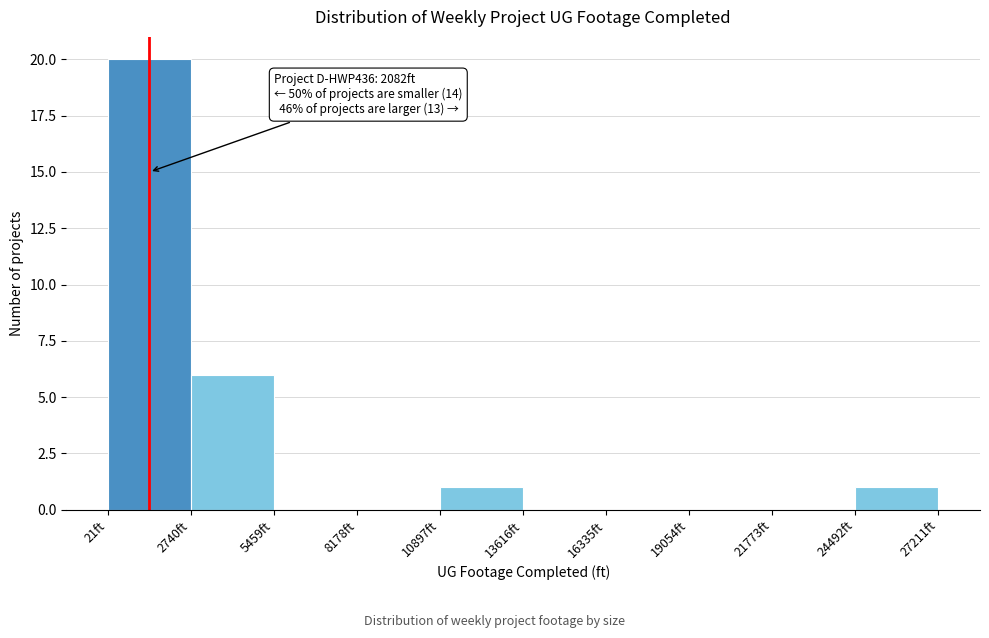

Reading left to right, what are all the values shown in this chart?

21ft=20	2740ft=6	5459ft=0	8178ft=0	10897ft=1	13616ft=0	16335ft=0	19054ft=0	21773ft=0	24492ft=1